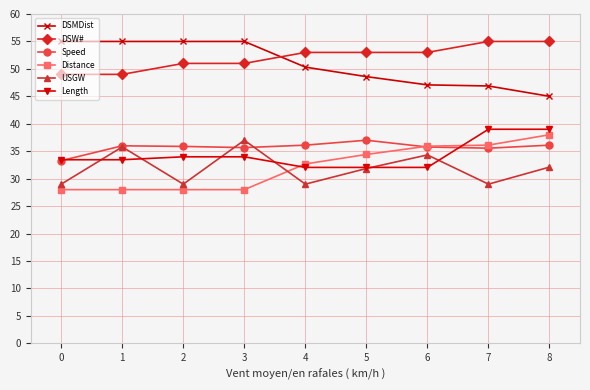

True or false: Distance and DSW# intersect in this chart.

False